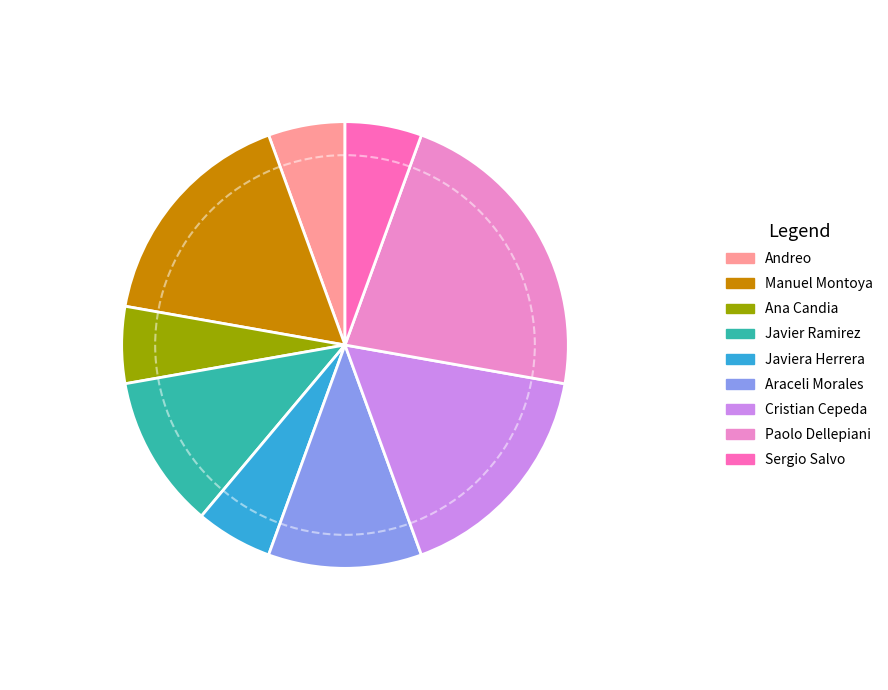

Which category has the biggest portion of the pie?

Paolo Dellepiani